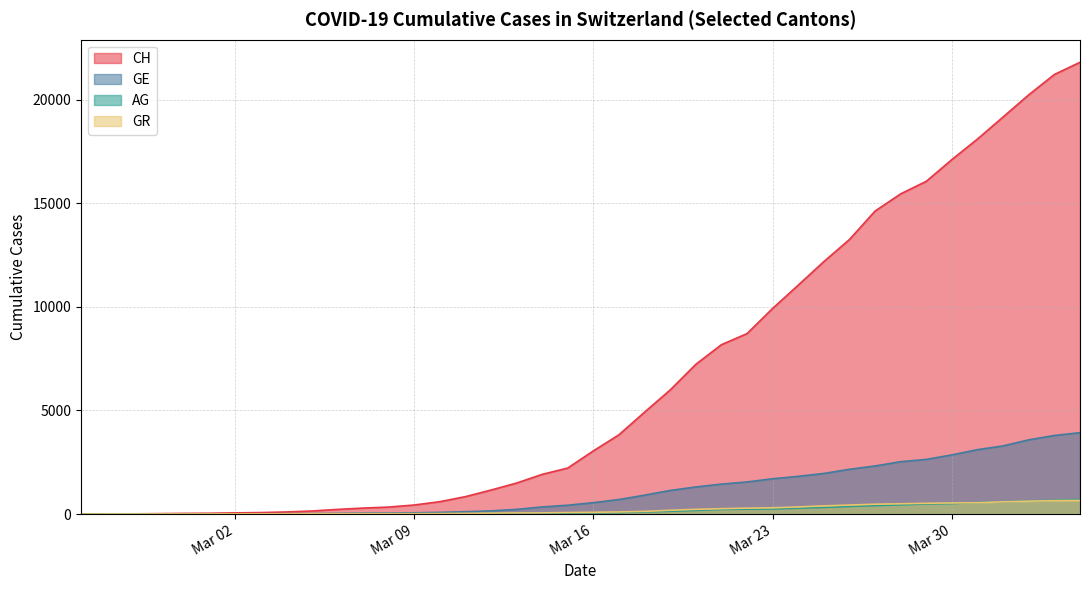

Which series changed the most between 2020-03-25 and 2020-03-31?

CH